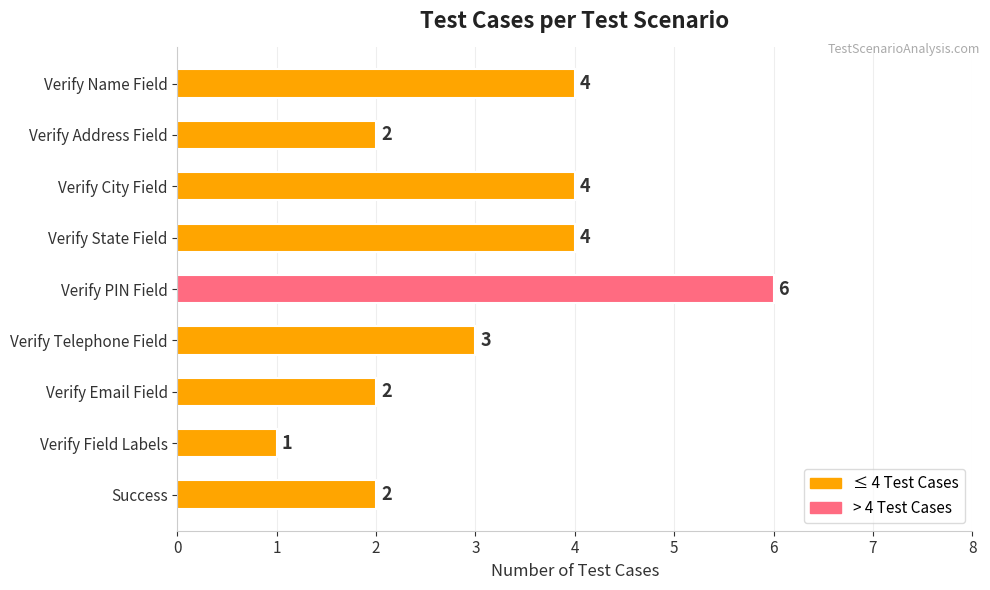

At which label is the value closest to 3?

Verify Telephone Field